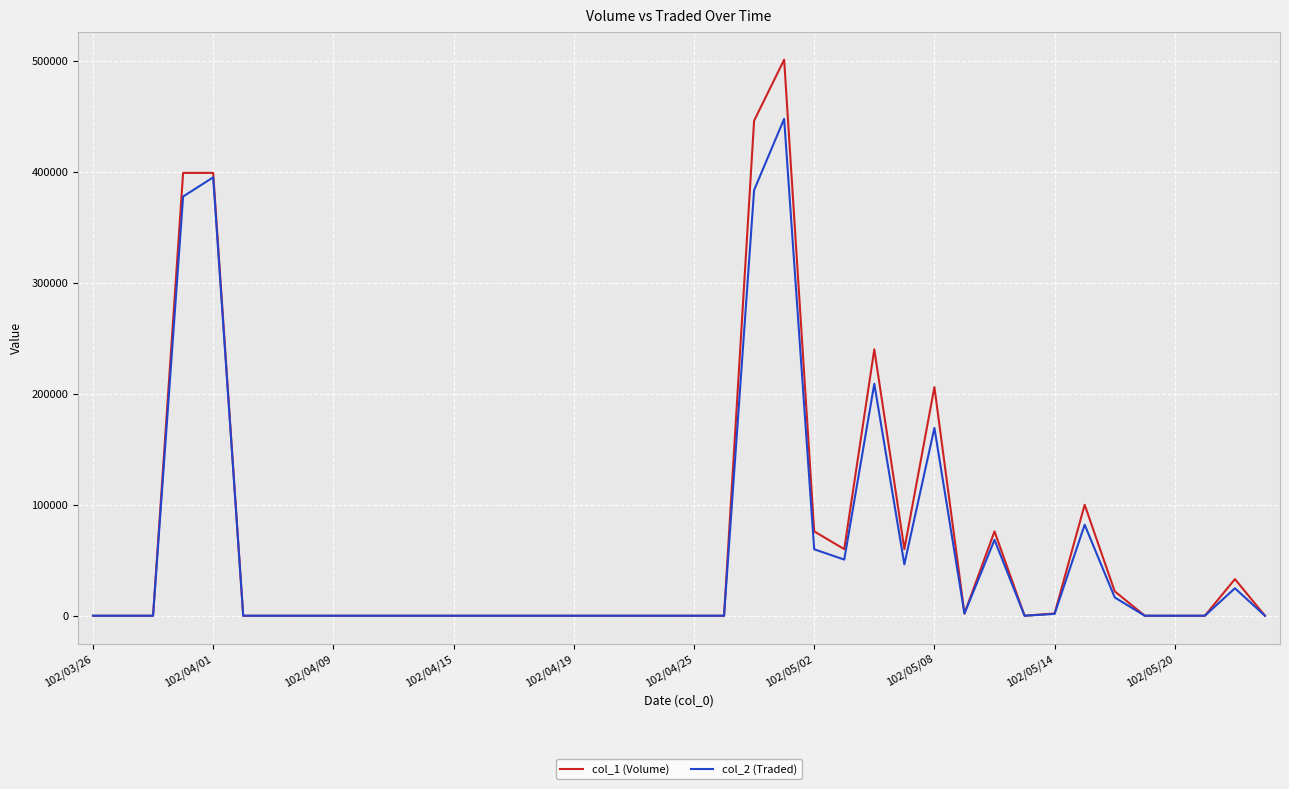

Which series has the largest range (max minus min)?

col_1 (Volume)